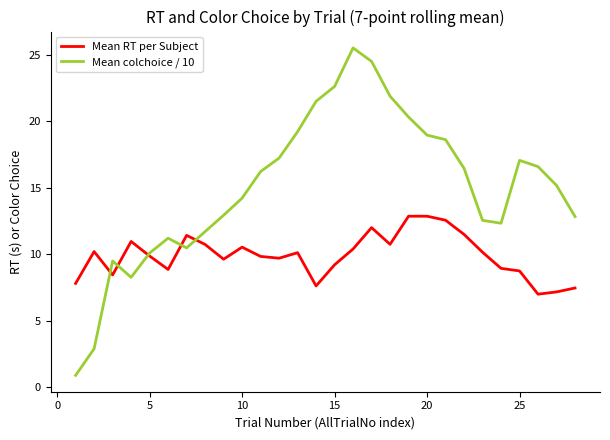

Rank the series by their maximum value, from lowest to highest.

Mean RT per Subject, Mean colchoice / 10